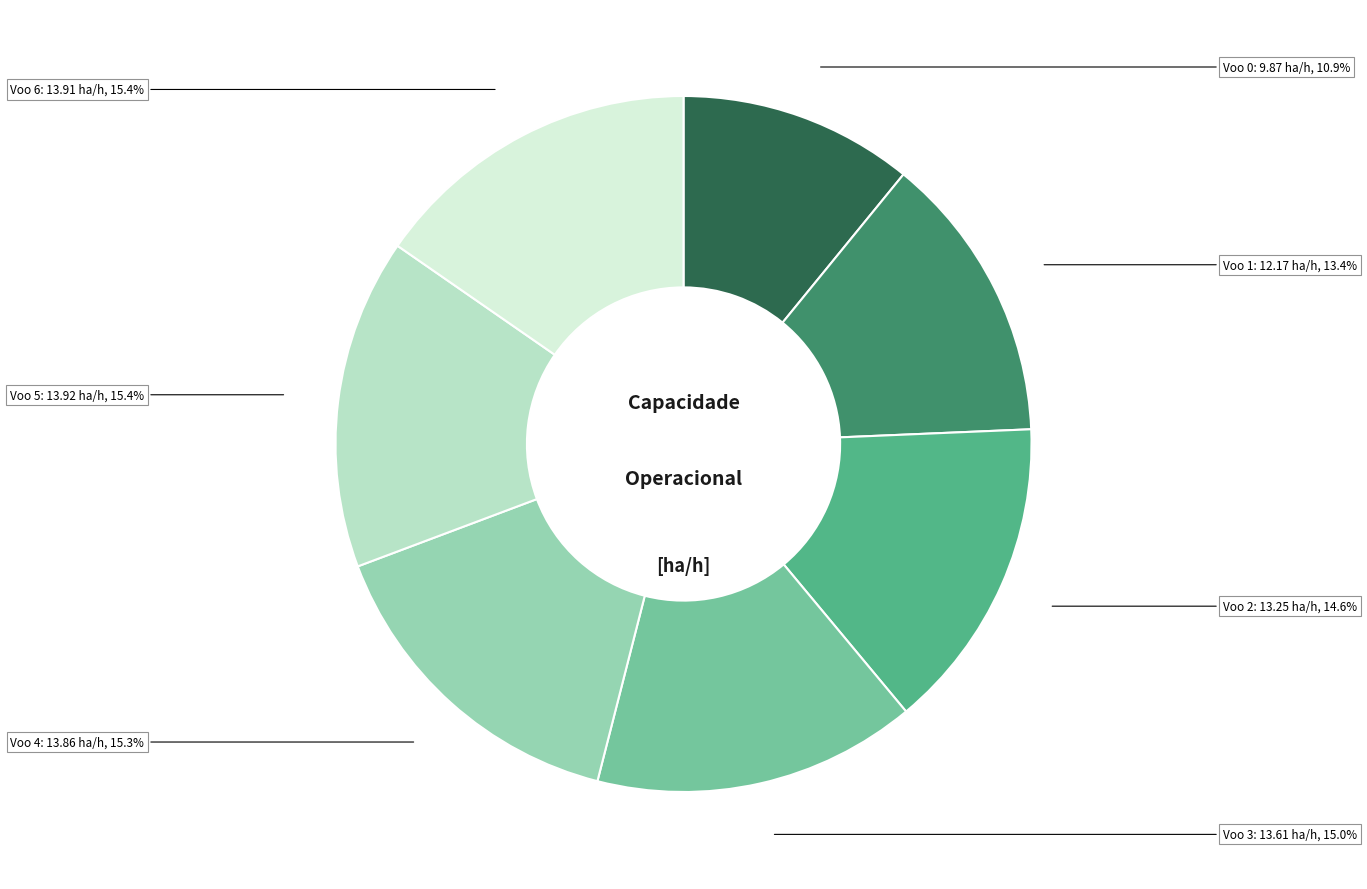

Is there any slice that represents more than half of the pie?

No